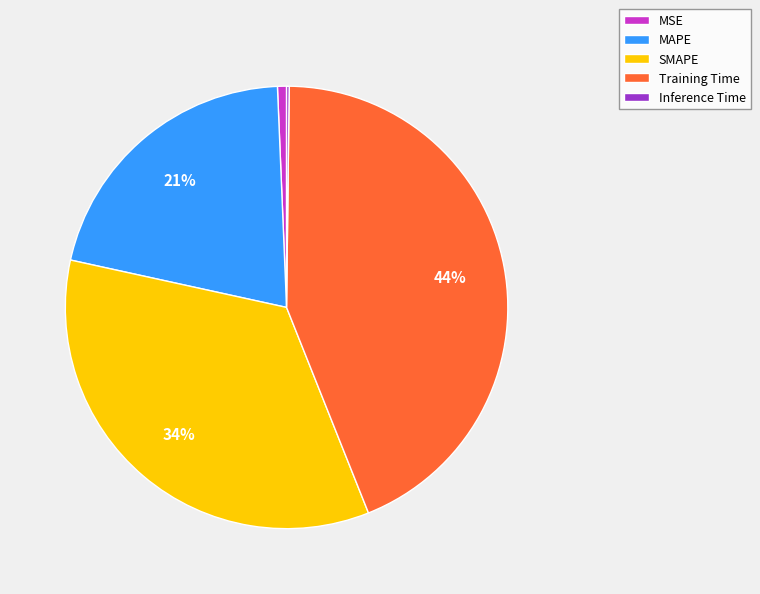

Which category has the biggest portion of the pie?

Training Time